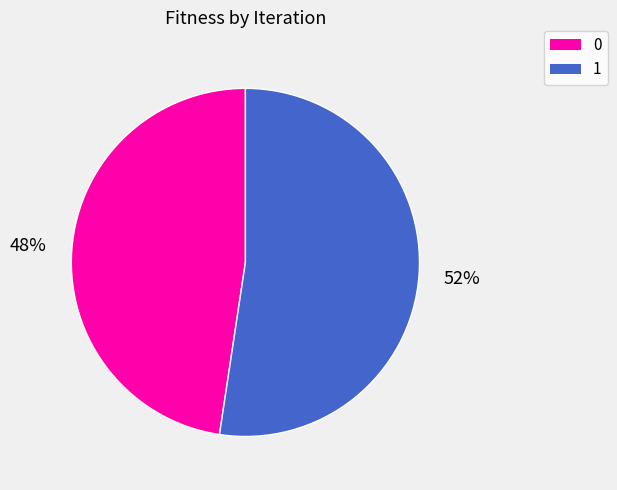

Is it true that 0 is 48% of the pie?

True